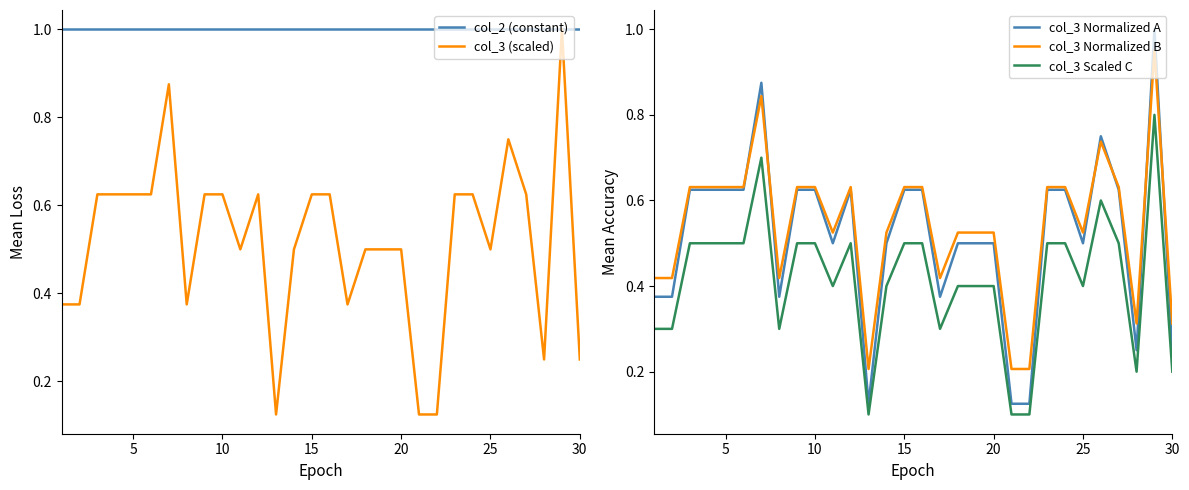

What is the average value of the col_3 Scaled C series?

0.4